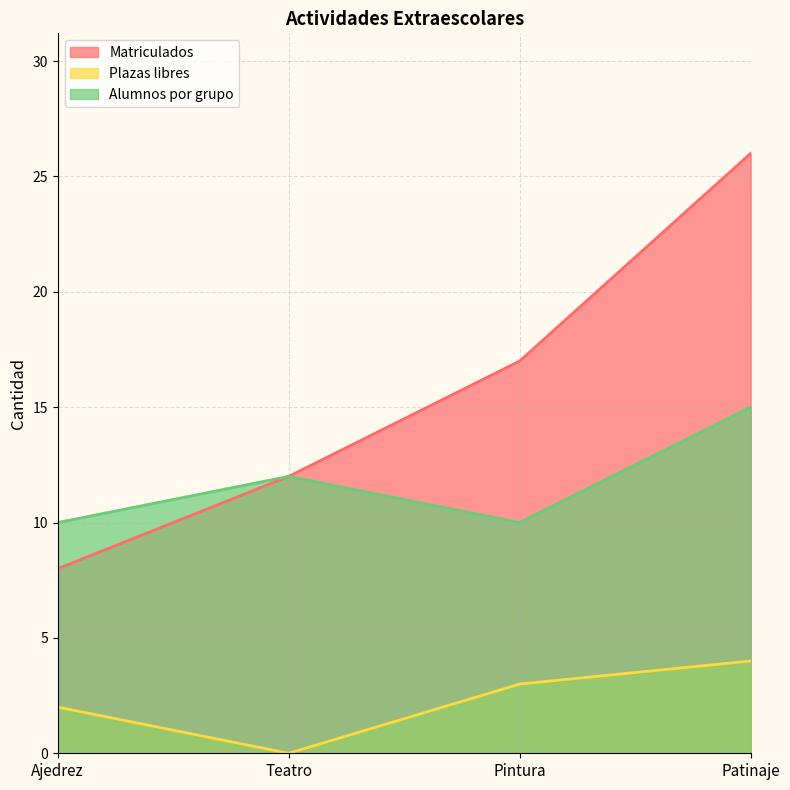

The Plazas libres series shows 4 at Ajedrez. True or false?

False